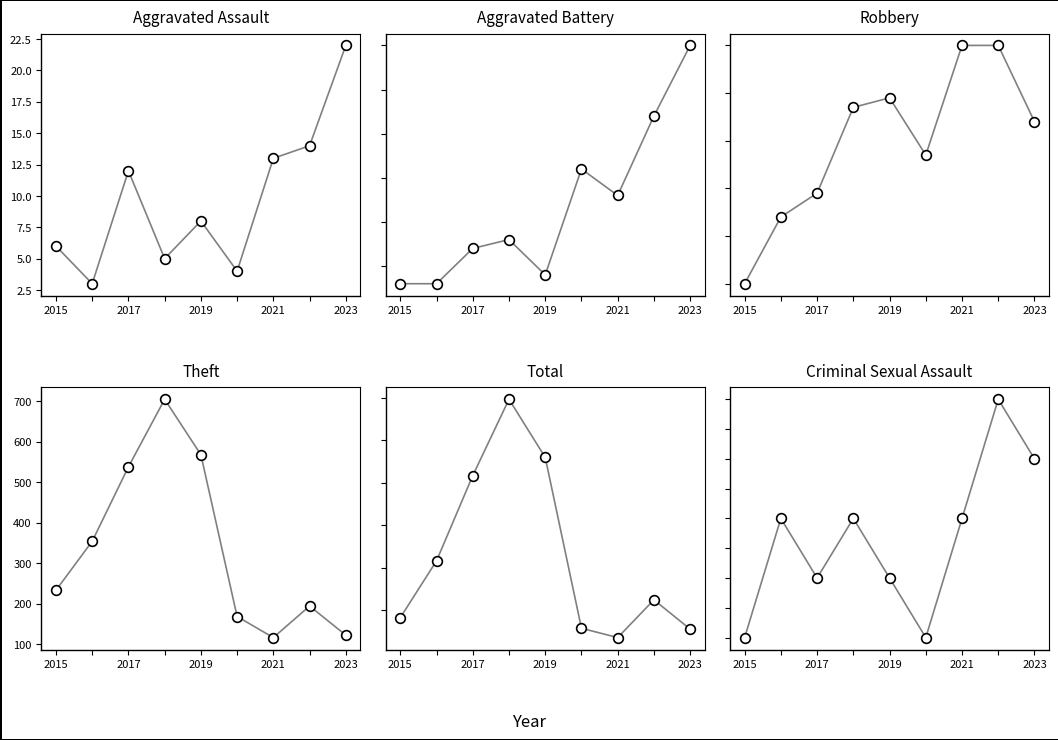

True or false: Theft and Aggravated Battery intersect in this chart.

False